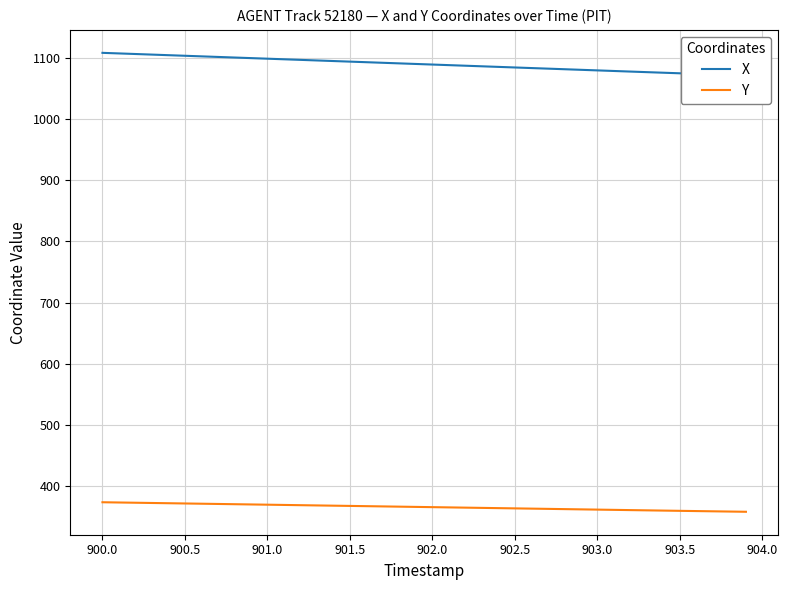

What is the minimum value for Y?

357.8